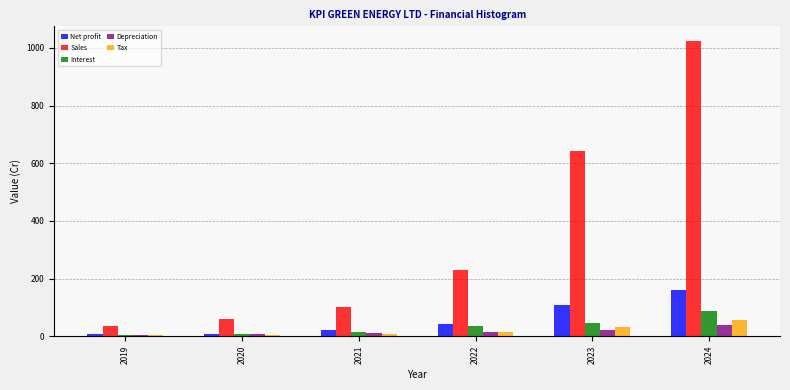

What is the highest value of the Tax series?

55.4